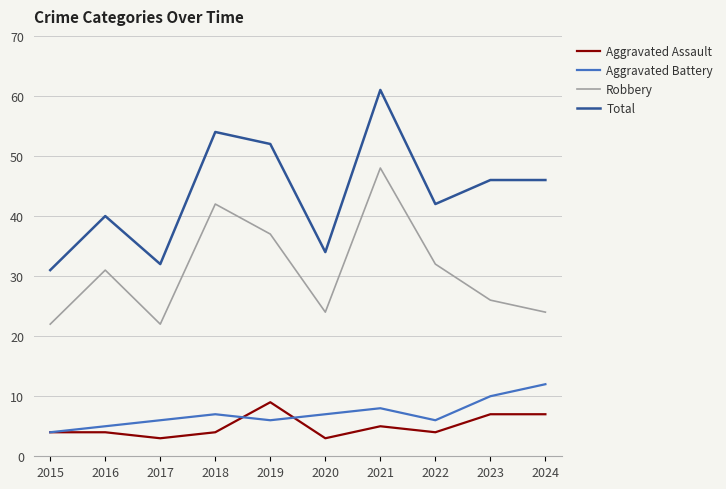

At which category does Aggravated Assault reach its first local valley?

2017